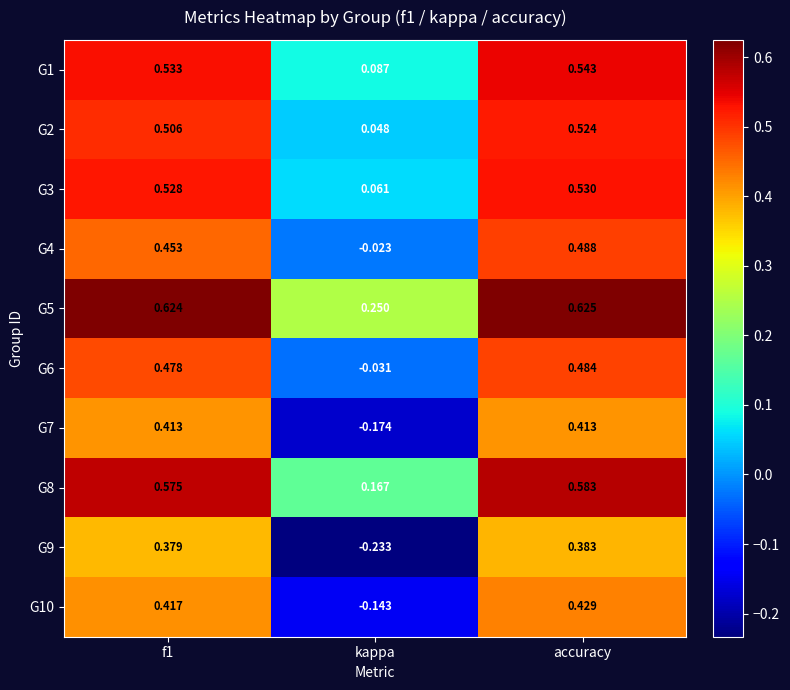

How many series are shown in this chart?

10